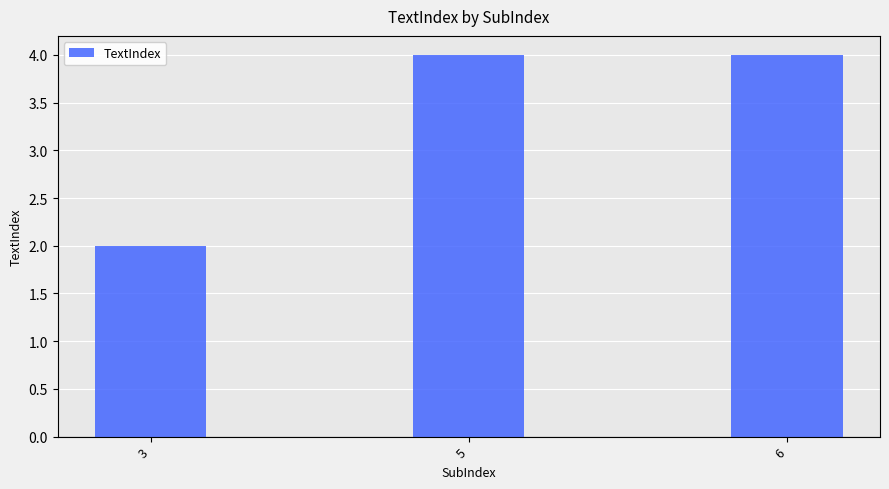

What is the maximum value shown in the chart?

4